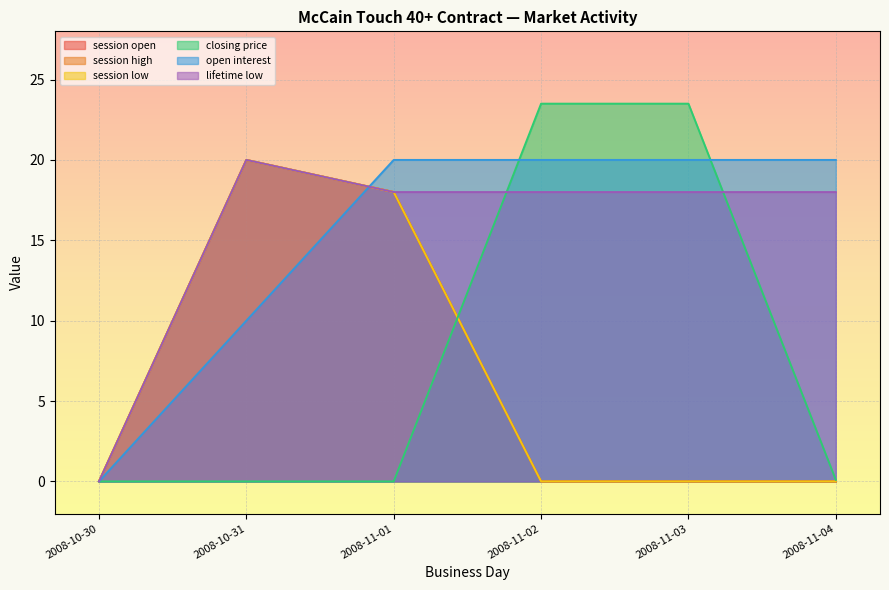

How many values in session high are above zero?

2